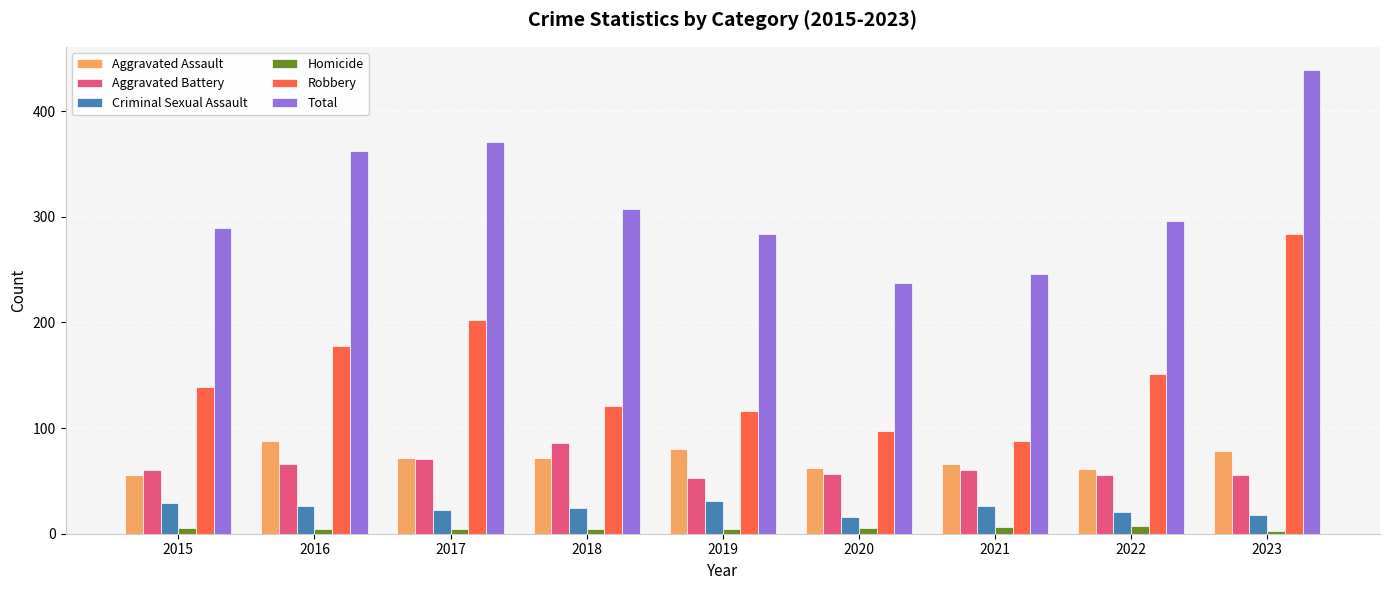

What are all the series names shown in the legend?

Aggravated Assault, Aggravated Battery, Criminal Sexual Assault, Homicide, Robbery, Total